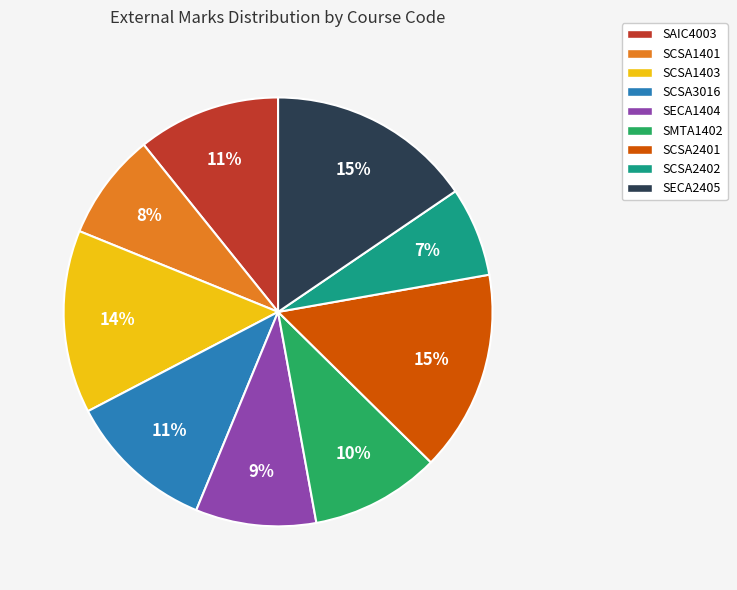

To the nearest percent, what portion does SECA1404 represent?

9%